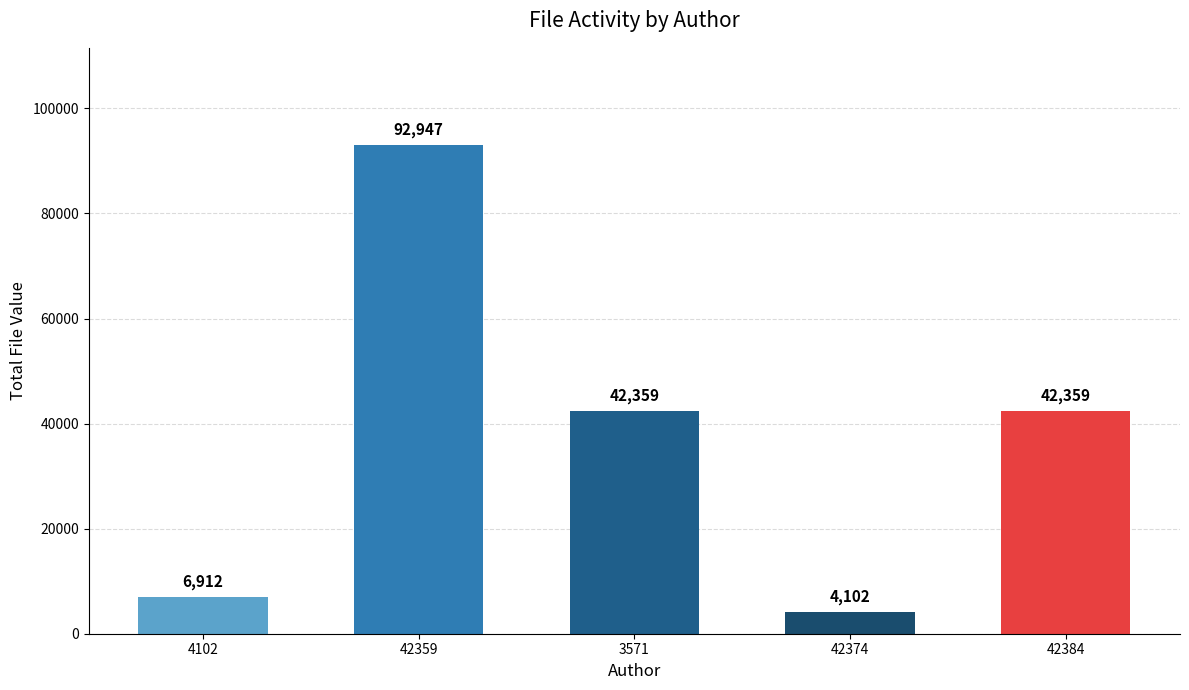

Does the chart contain stacked bars?

No